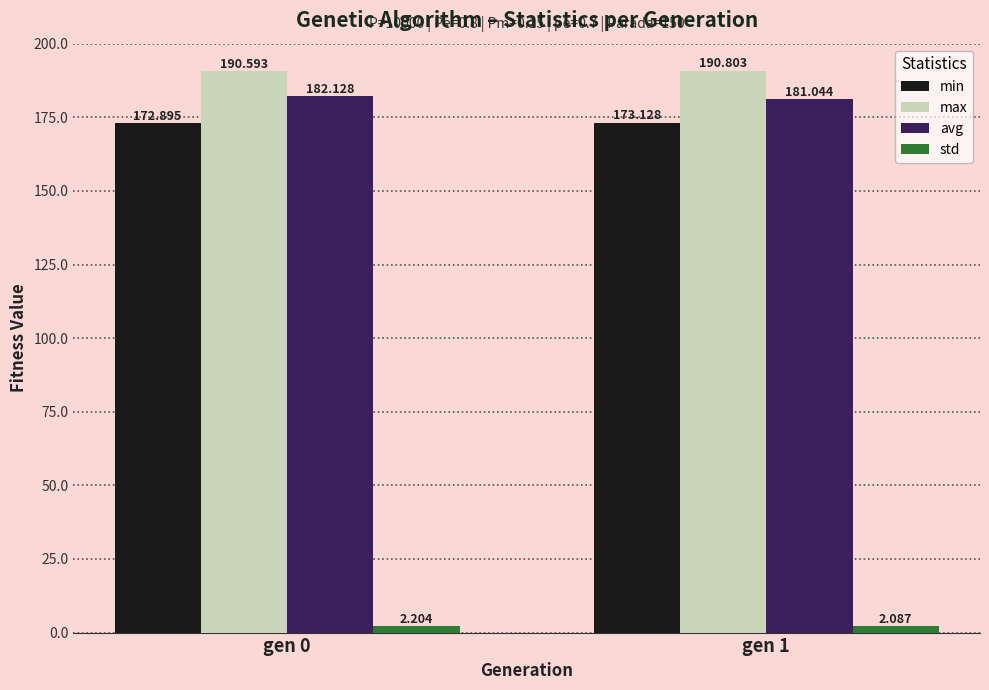

Where is std nearest to the value 2?

gen 1